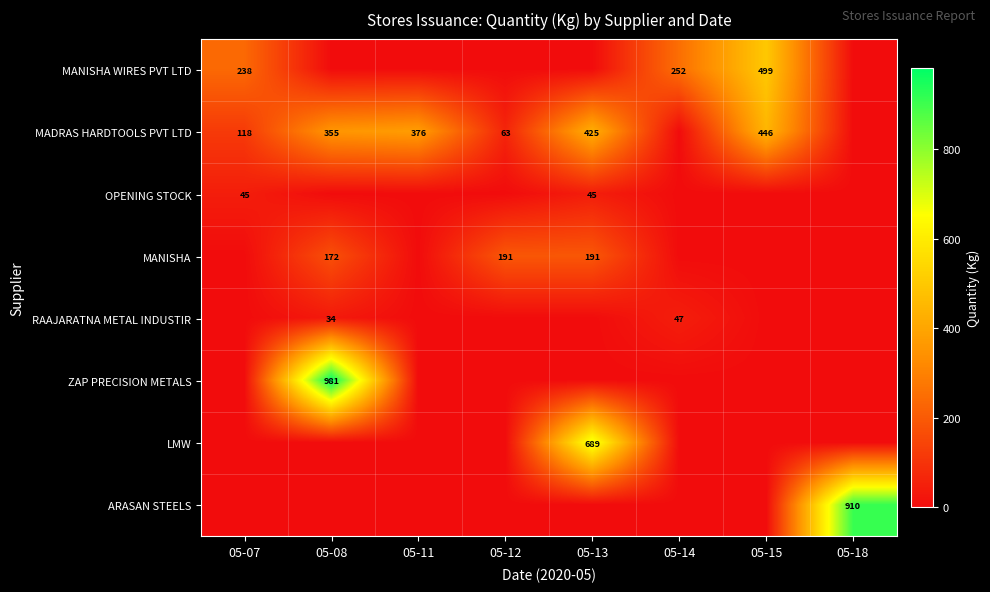

The value of MADRAS HARDTOOLS PVT LTD at 05-13 is 195. True or false?

False